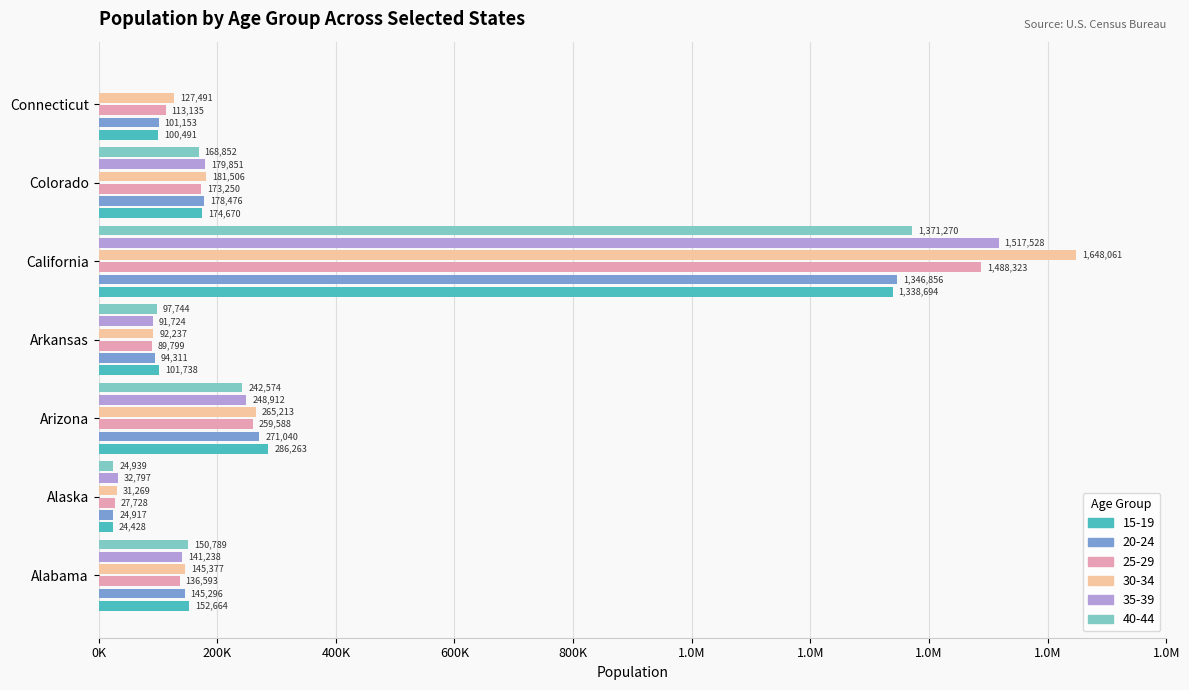

What are all the series names shown in the legend?

15-19, 20-24, 25-29, 30-34, 35-39, 40-44